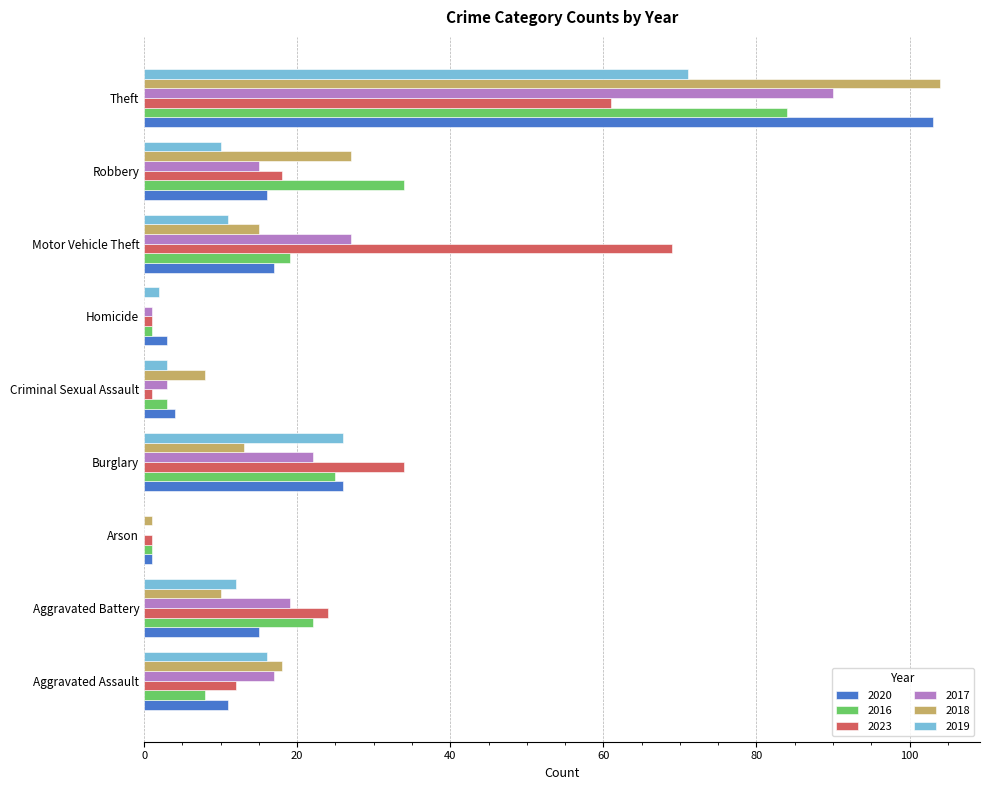

What is the spread (max minus min) of values at Burglary?

21